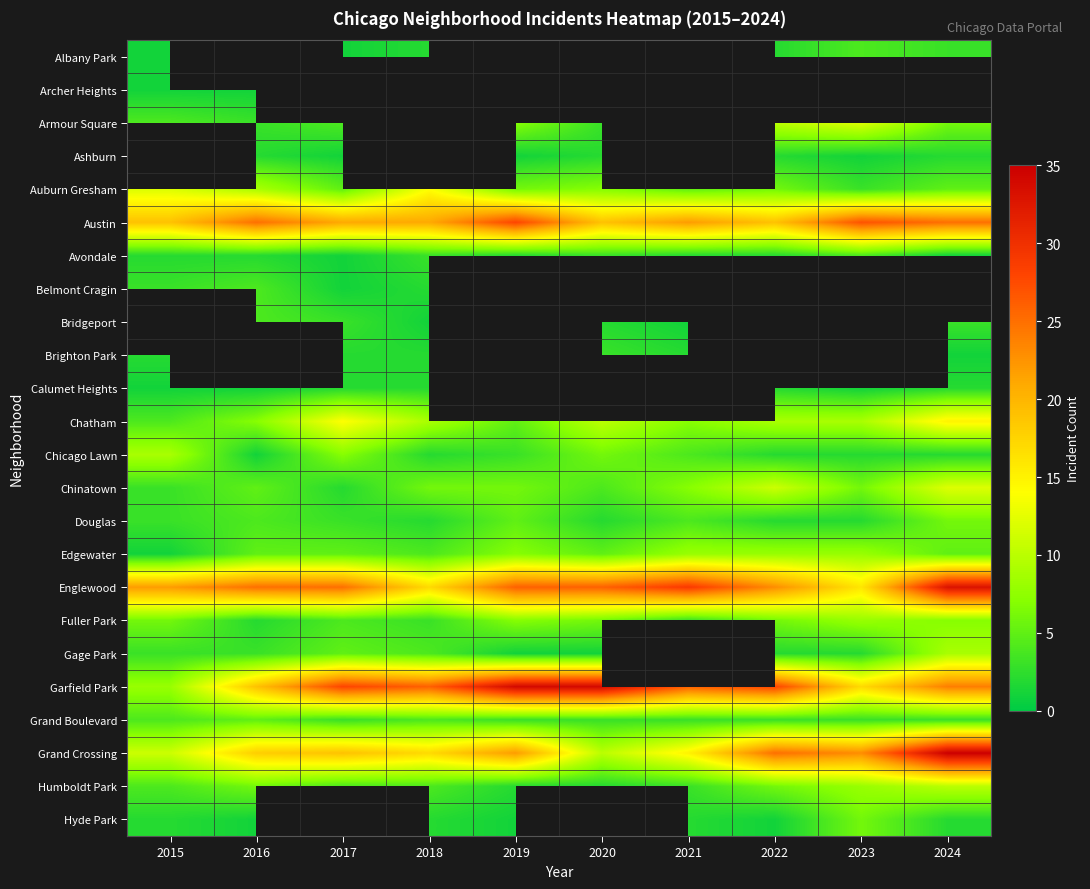

How many categories are shown in the chart?

10